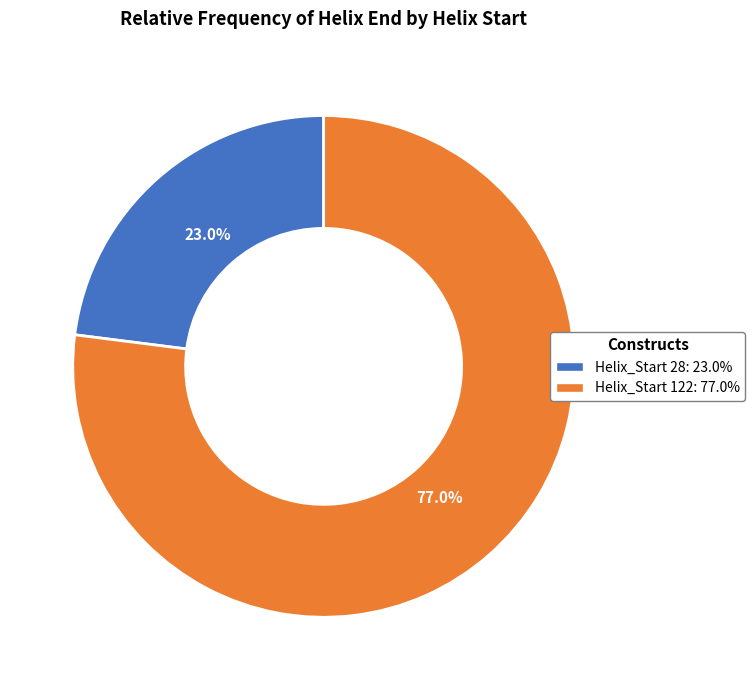

How many segments does this pie chart have?

2